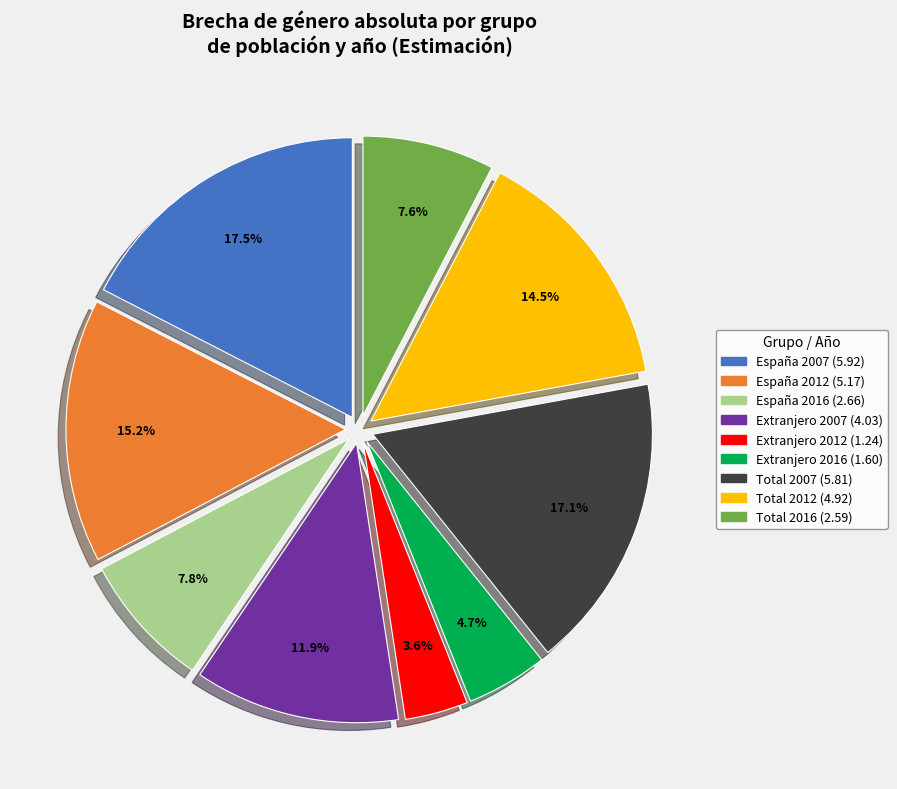

What is the smallest slice in the pie chart?

Extranjero 2012